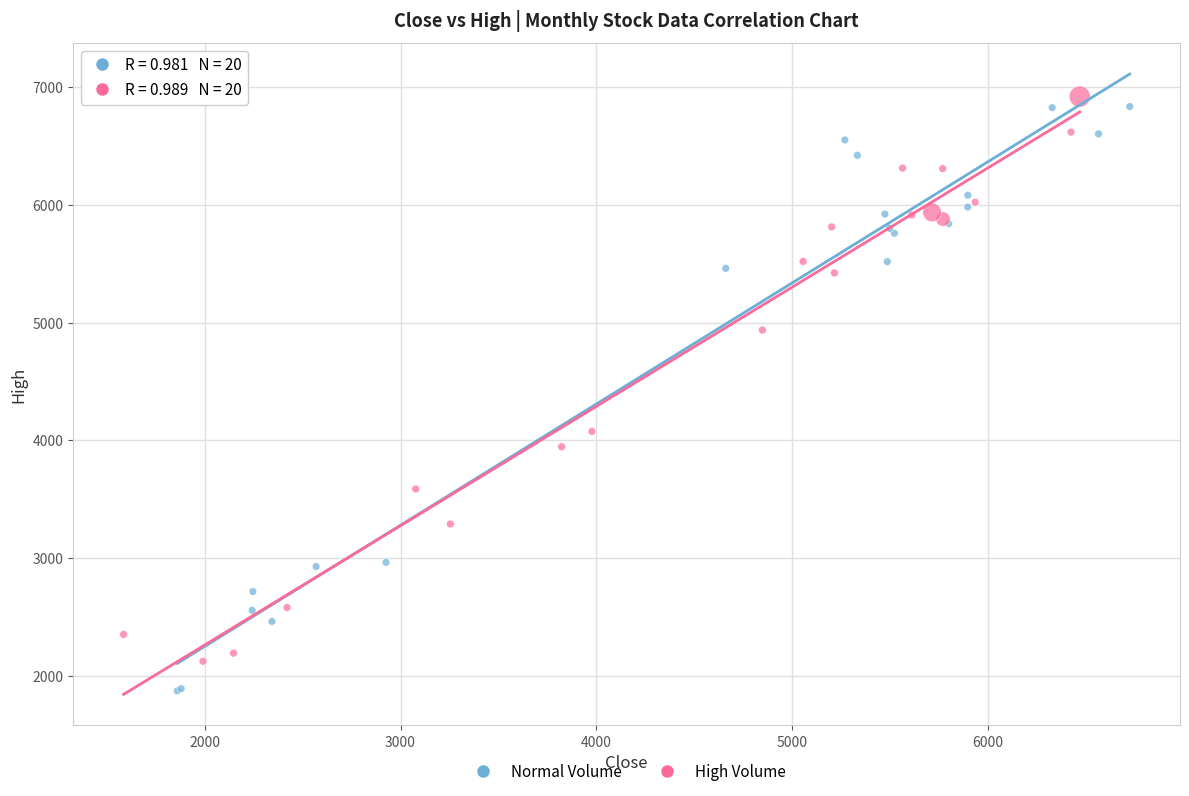

What are all the series names shown in the legend?

Normal Volume, High Volume